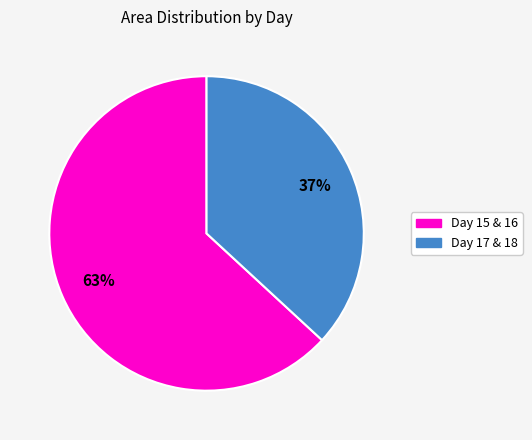

Is there a majority slice in this chart?

Yes